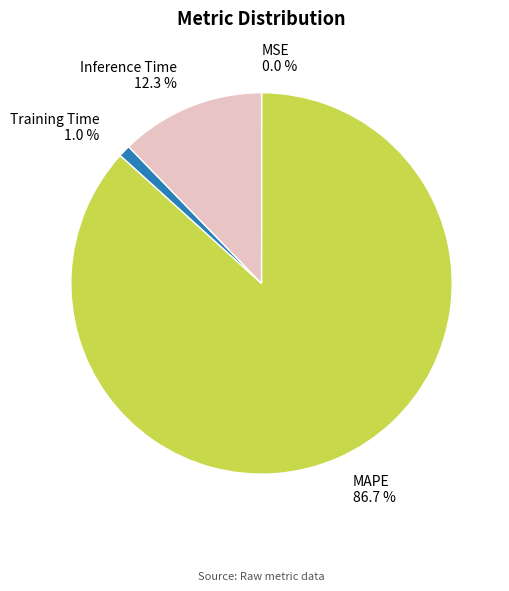

How much of the chart is everything except Inference Time?

87.7%